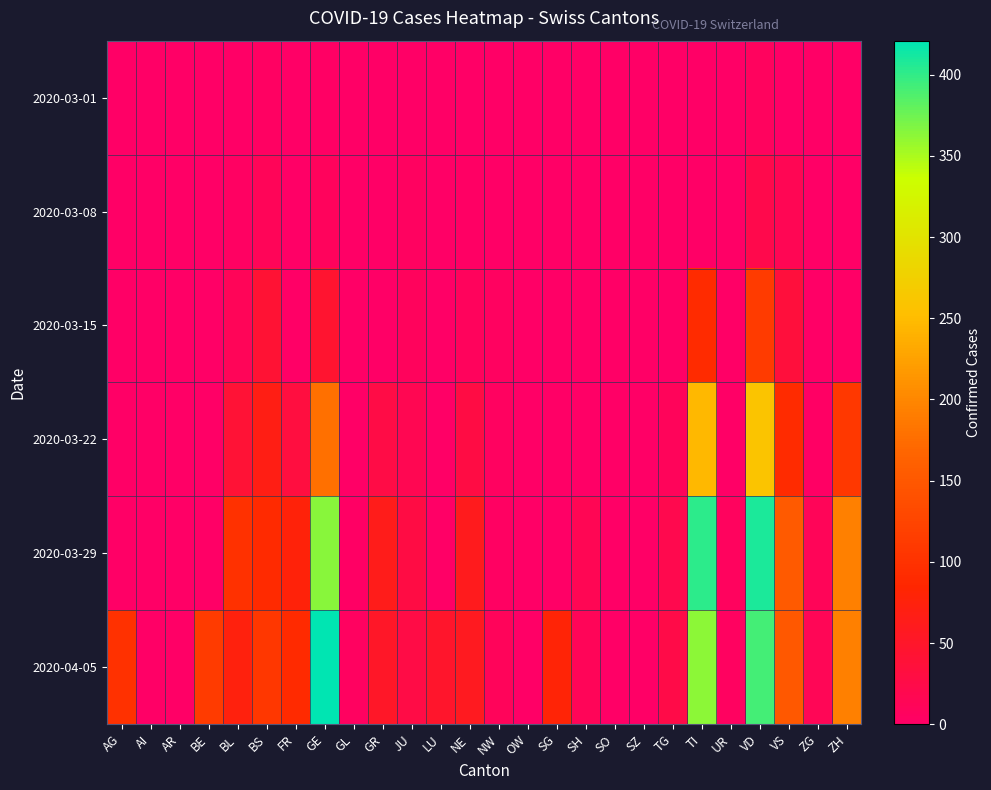

Which series has the largest range (max minus min)?

2020-04-05